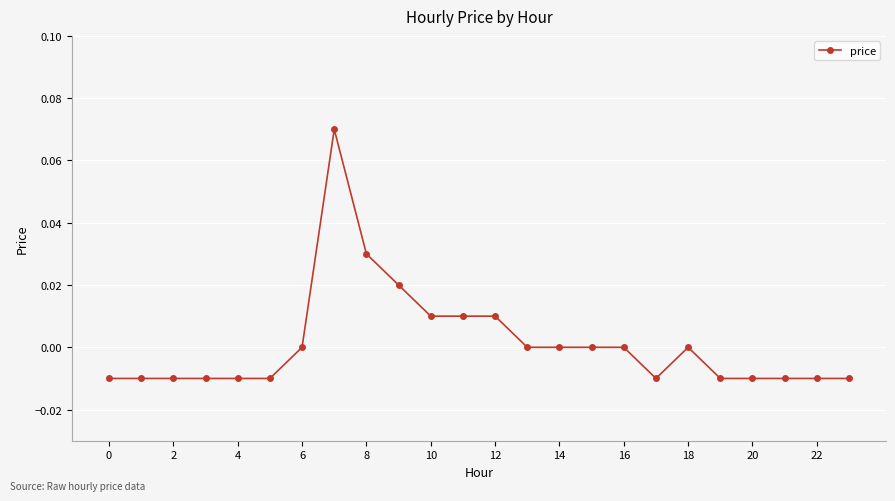

True or false: there are more than 0 points higher than both neighbors.

True